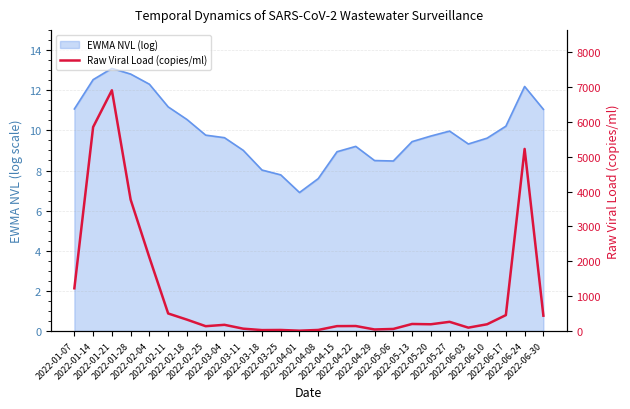

How many lines are shown in the chart?

1